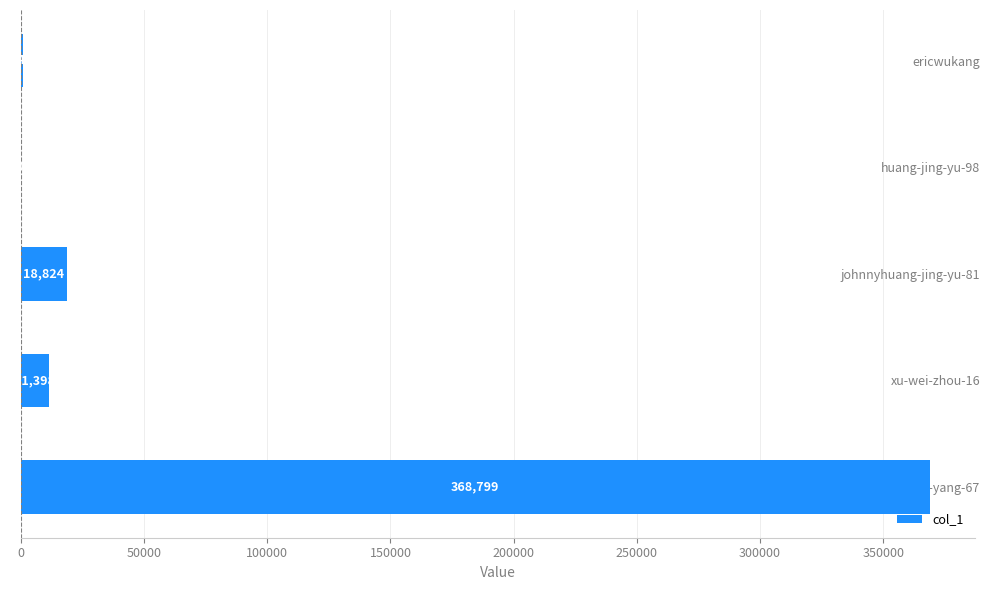

What is the sum of all values?

400067